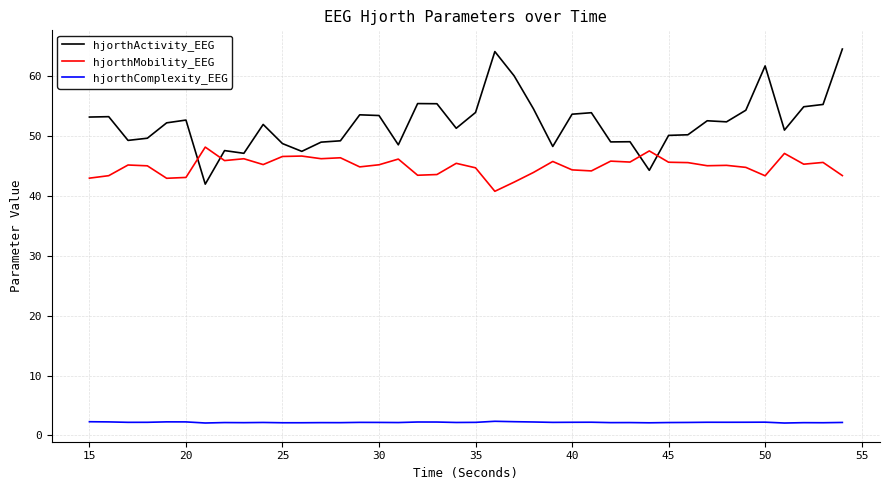

Rank the series by their maximum value, from lowest to highest.

hjorthComplexity_EEG, hjorthMobility_EEG, hjorthActivity_EEG